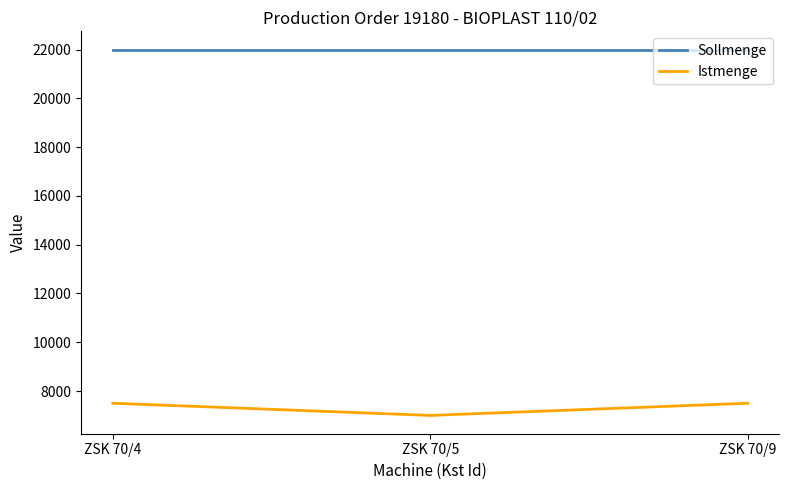

What is the difference between the highest and lowest values at ZSK 70/9?

14500